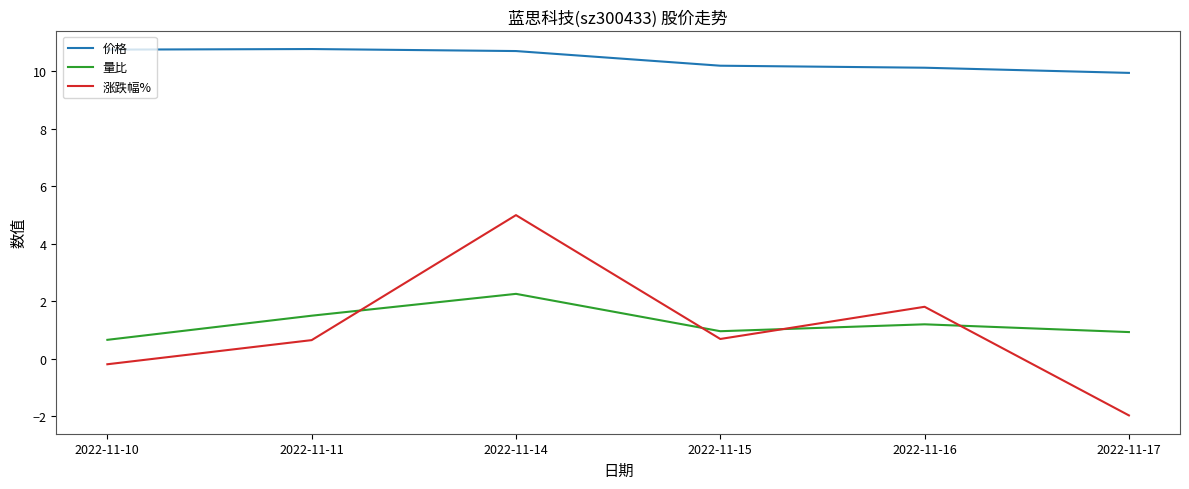

What is the difference between the 量比 values at 2022-11-15 and 2022-11-14?

1.3